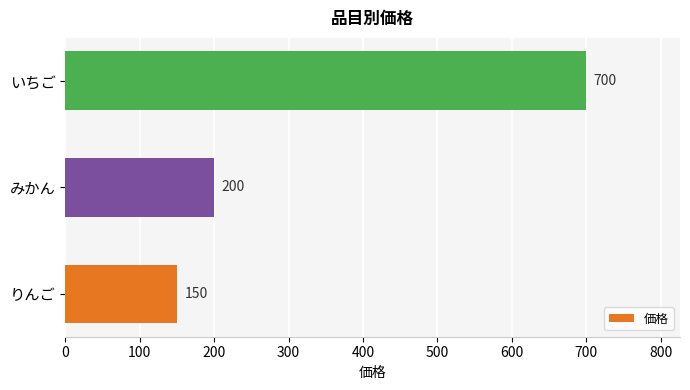

Is it true that the value at みかん is 59?

False